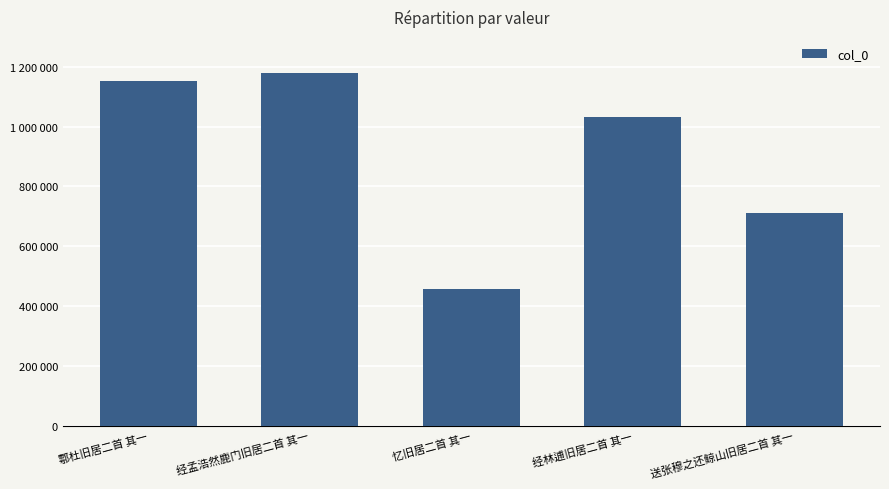

Reading left to right, extract all data points from this chart.

1152502	1180503	458552	1031068	711549